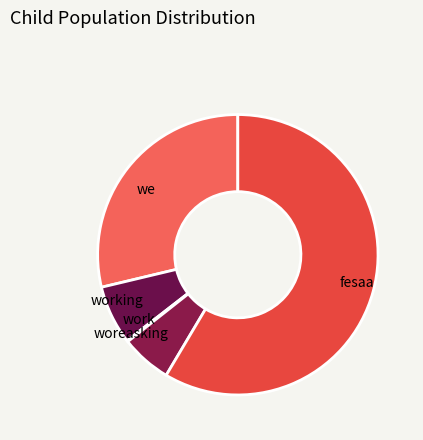

The fesaa slice represents 64% of the pie. True or false?

False